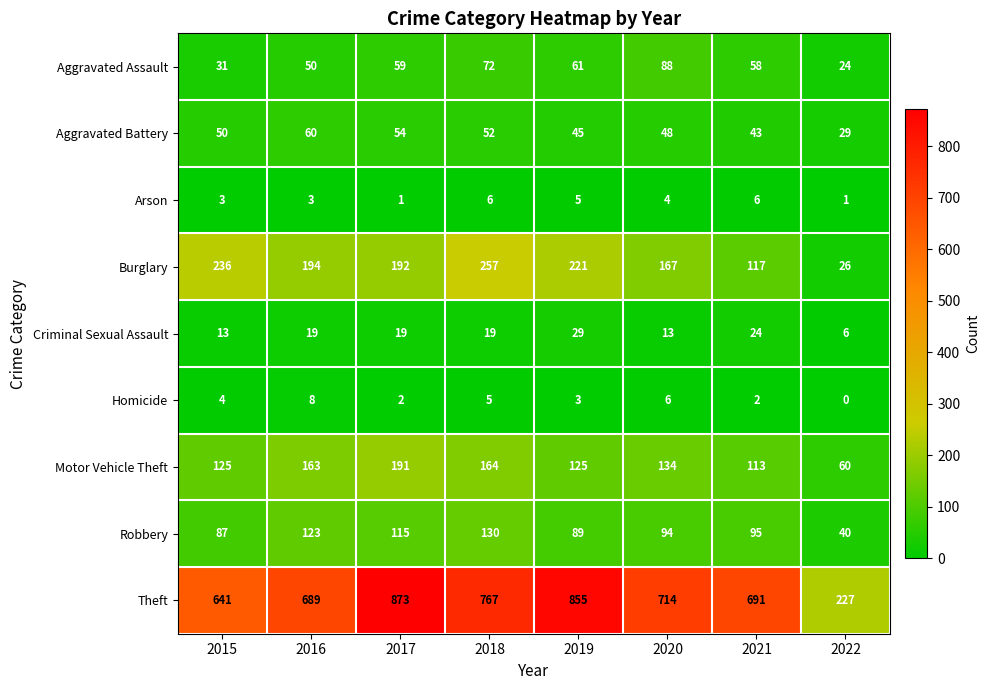

Which category has the lowest value across all series?

2022